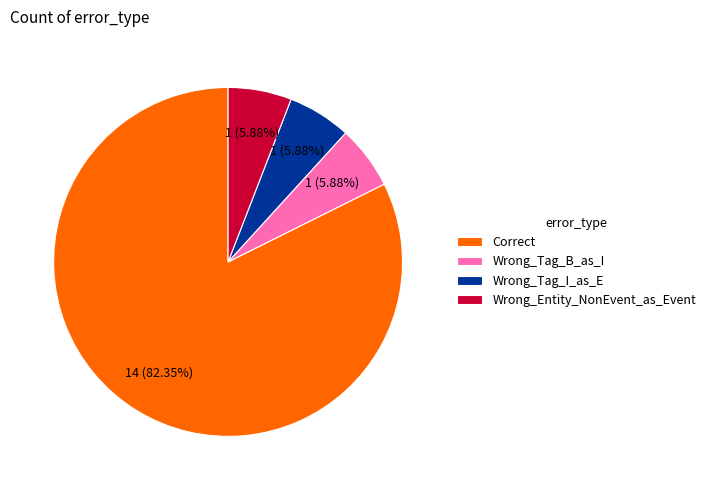

Which category has the biggest portion of the pie?

Correct